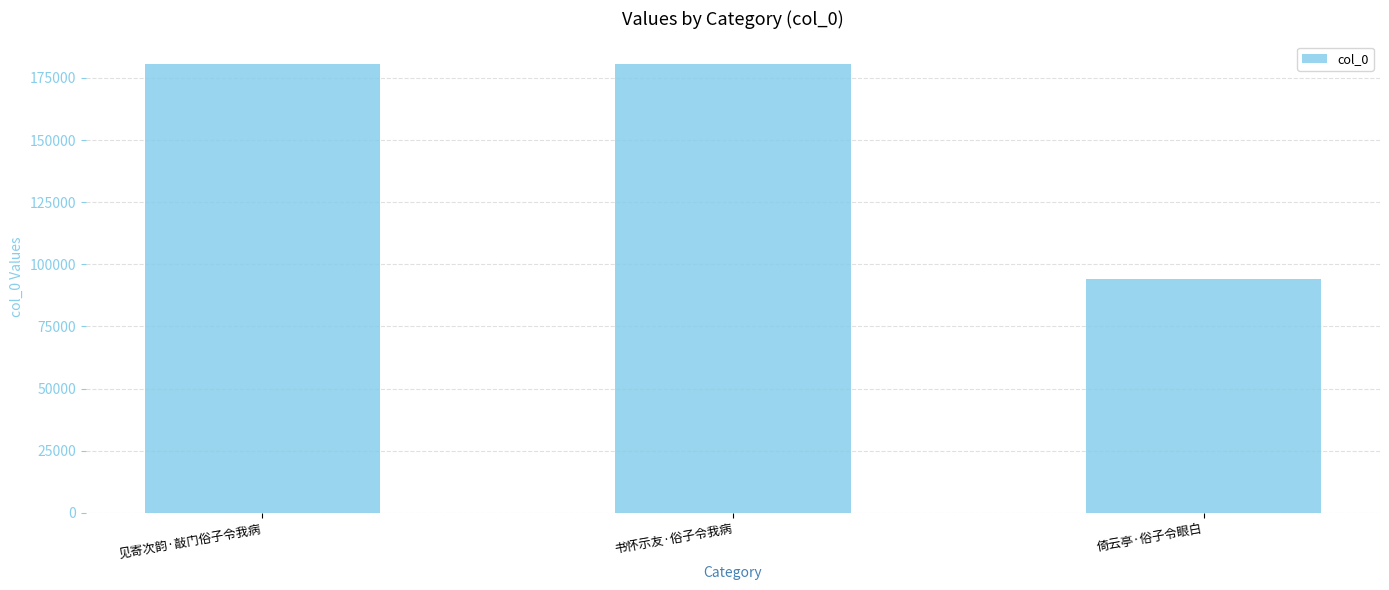

What position from the right is 见寄次韵·敲门俗子令我病?

3